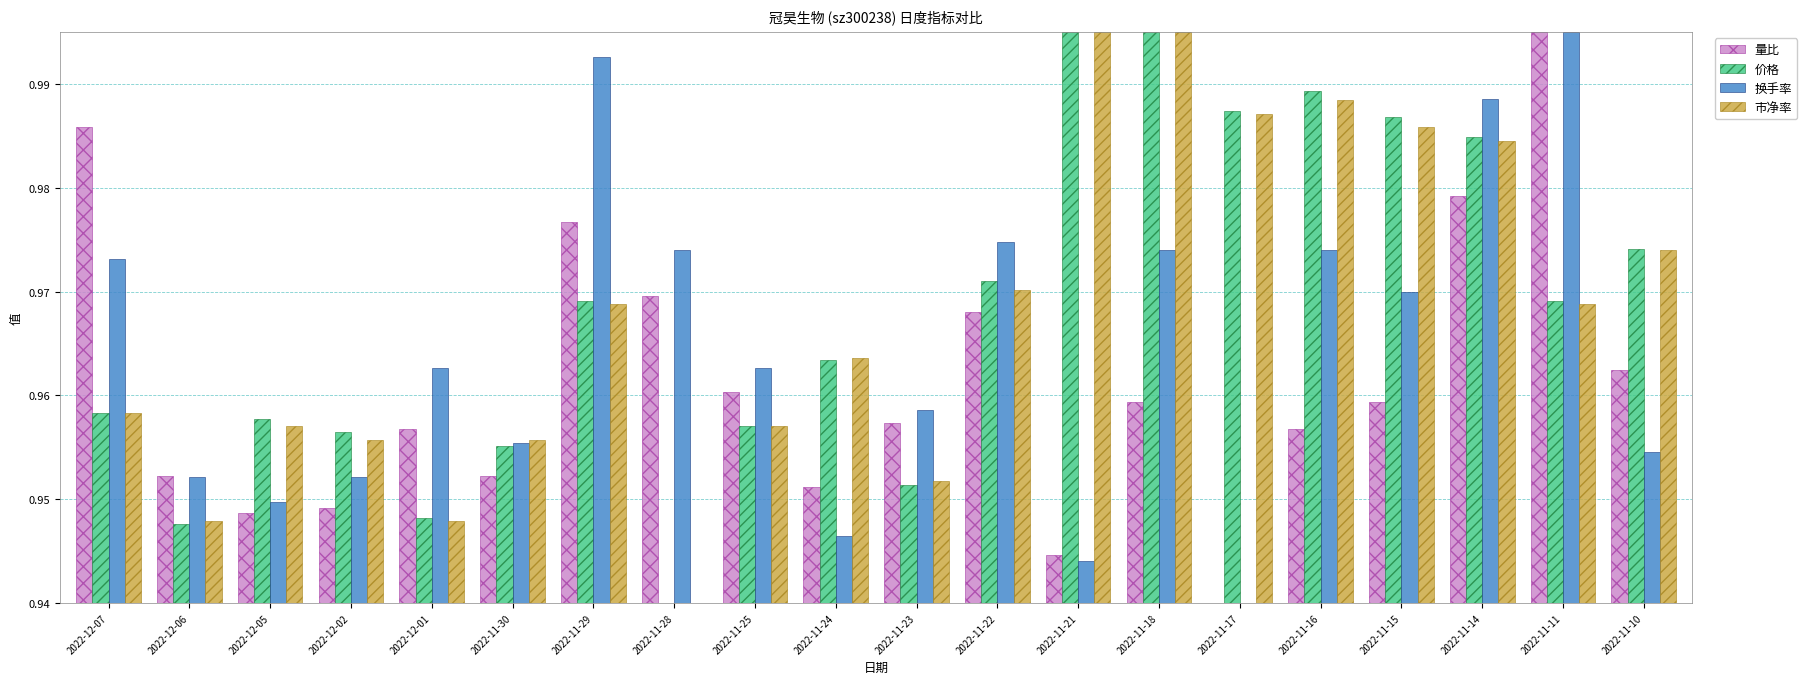

What is the sum of all 换手率 values?

19.3